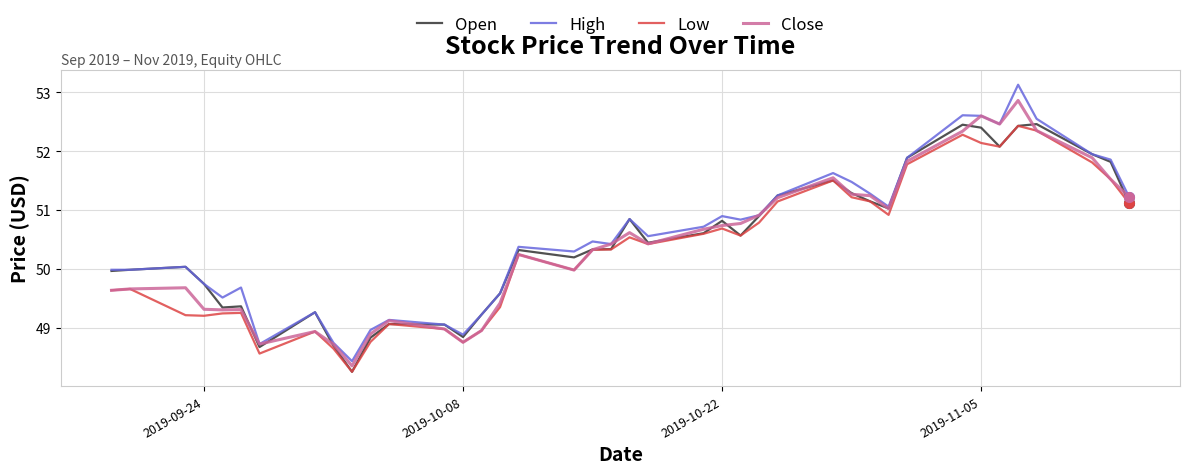

Which series has the largest range (max minus min)?

High